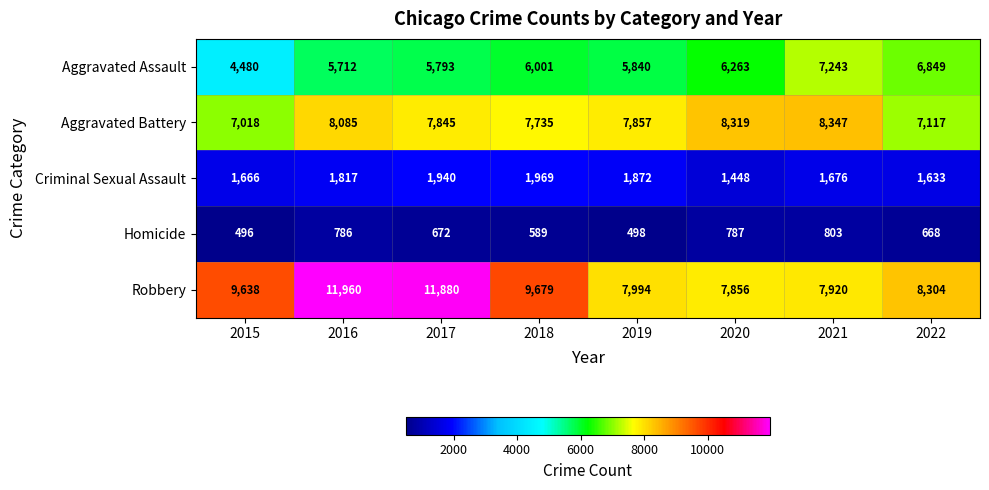

The value of Robbery at 2016 is 20566. True or false?

False